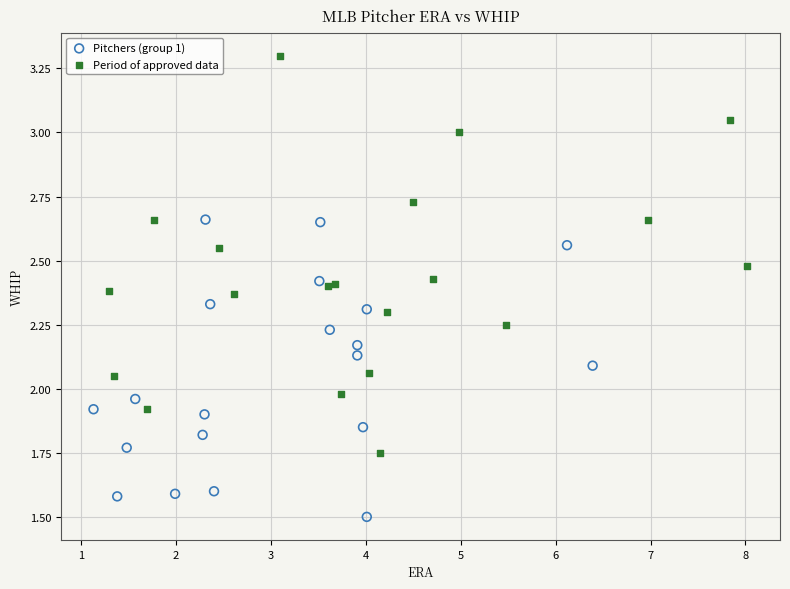

Which series has the widest spread of Y values?

Period of approved data